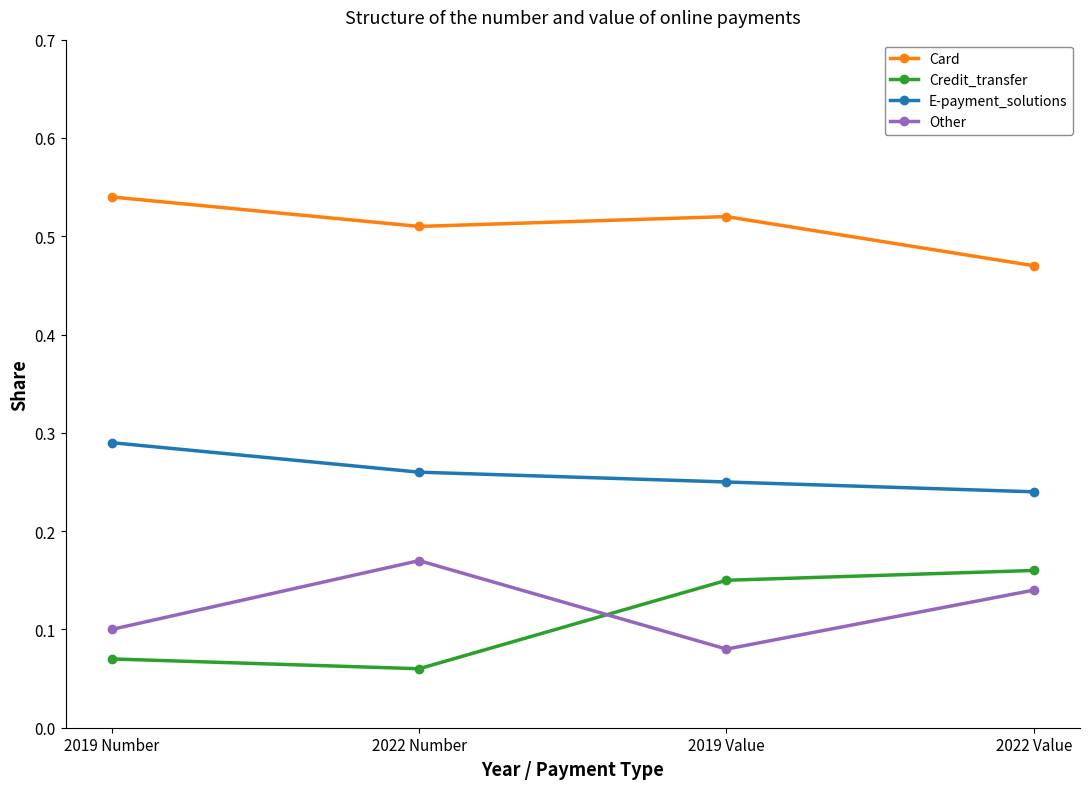

At which category does the chart reach its minimum across all series?

2022 Number